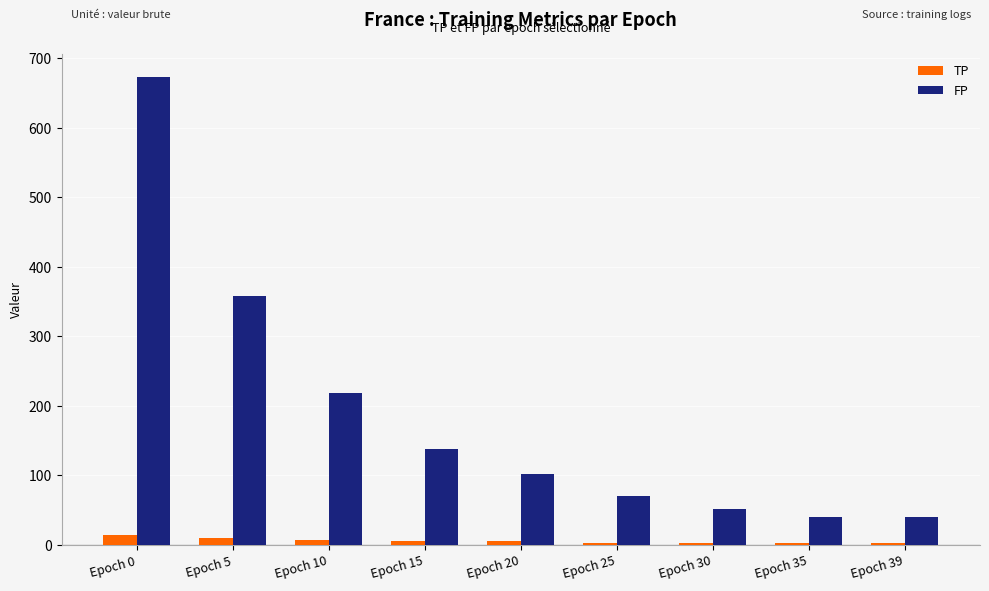

At which label does TP first exceed 6?

Epoch 0